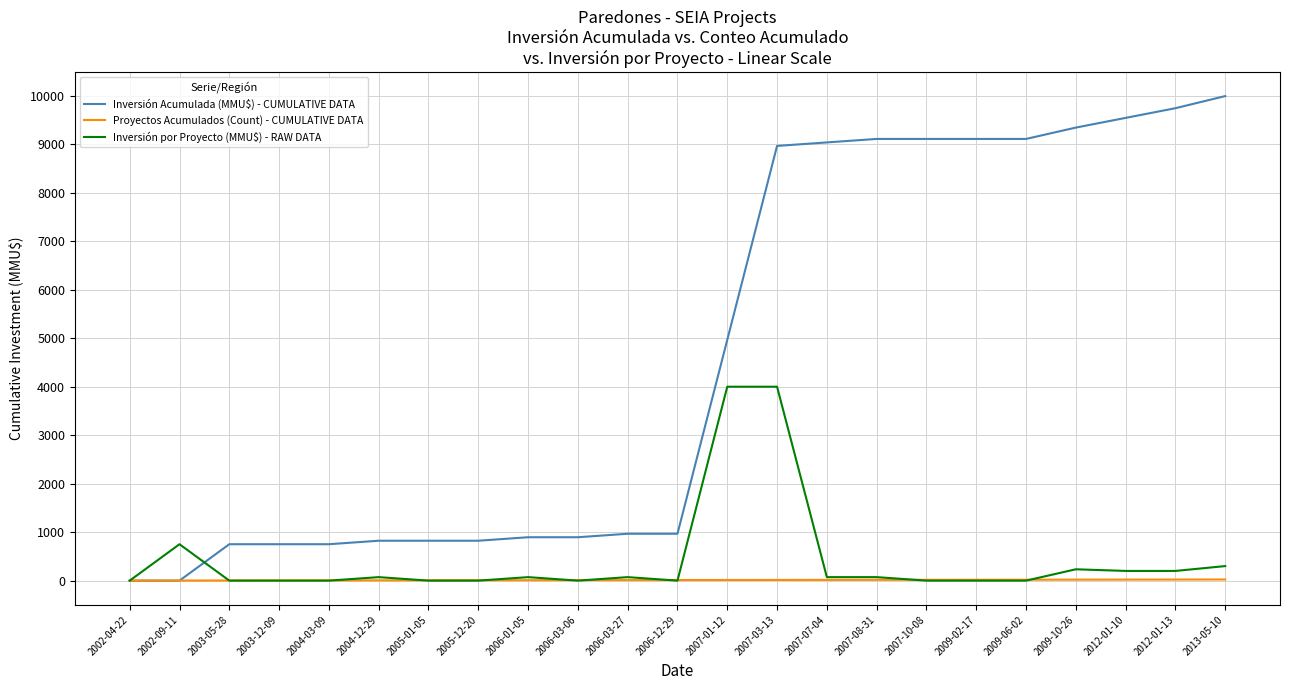

Which series has the widest spread of values?

Inversión Acumulada (MMU$) - CUMULATIVE DATA